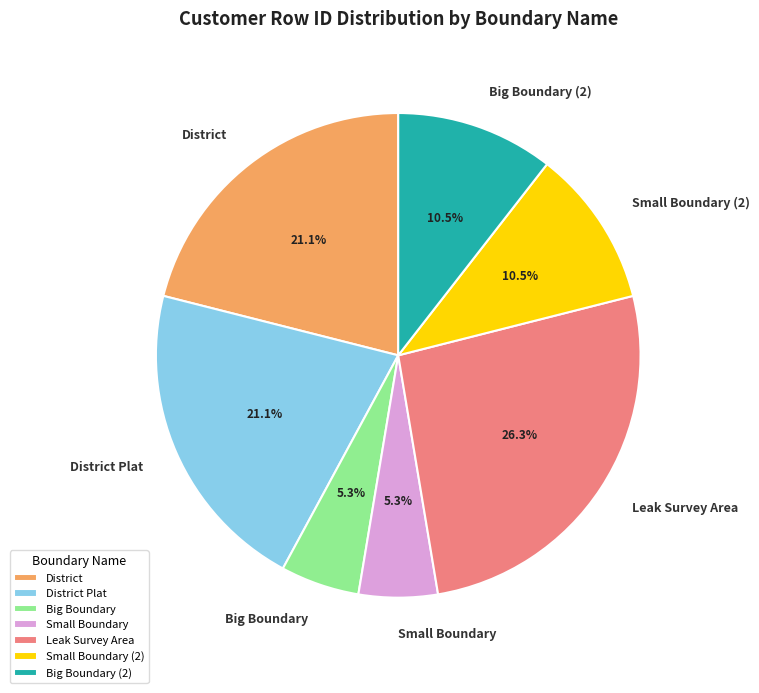

What is the largest slice in the pie chart?

Leak Survey Area